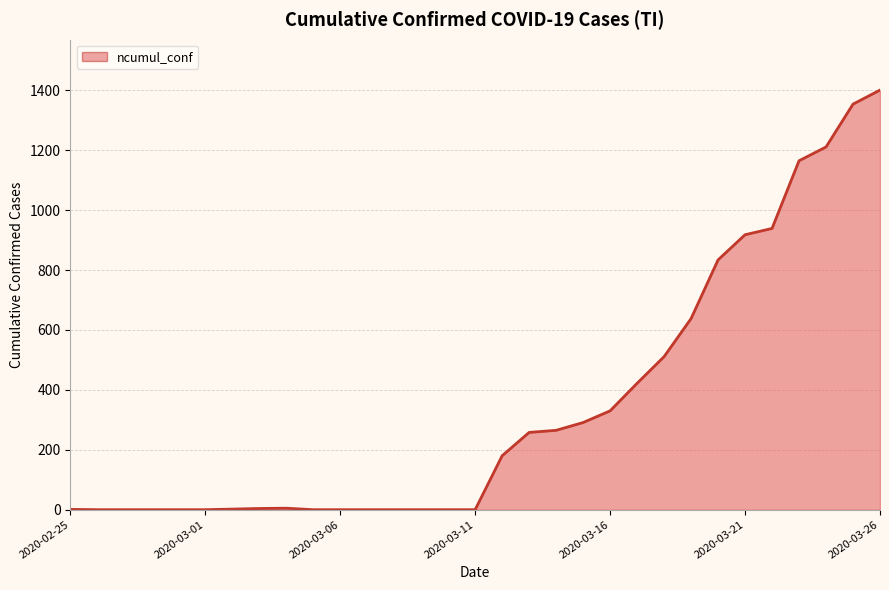

What is the maximum value shown in the chart?

1401